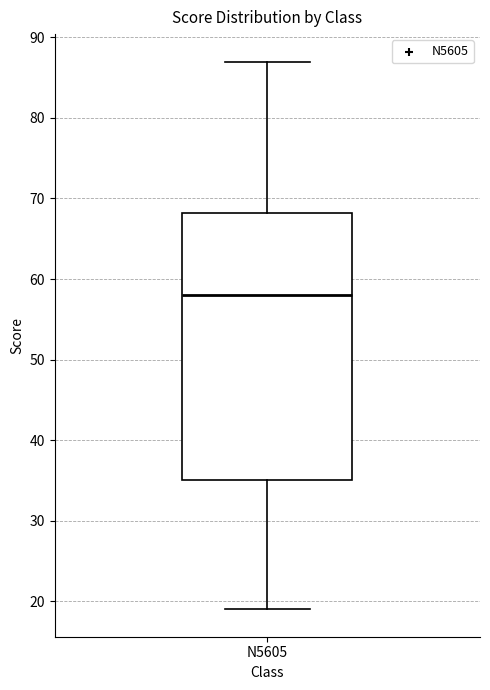

Where does the lower whisker of the box for N5605 end on the y-axis? The values are not printed on the chart, so give them approximately, as read against the axis.

19